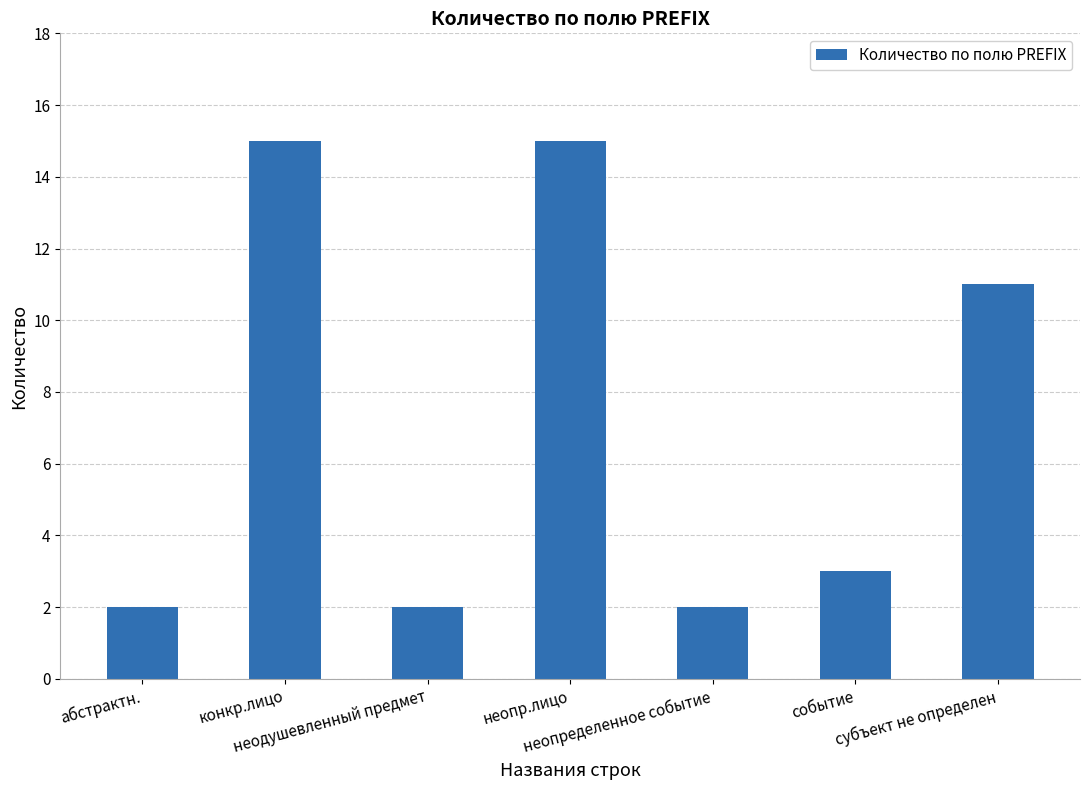

What is the label of the 6th bar from the right?

конкр.лицо